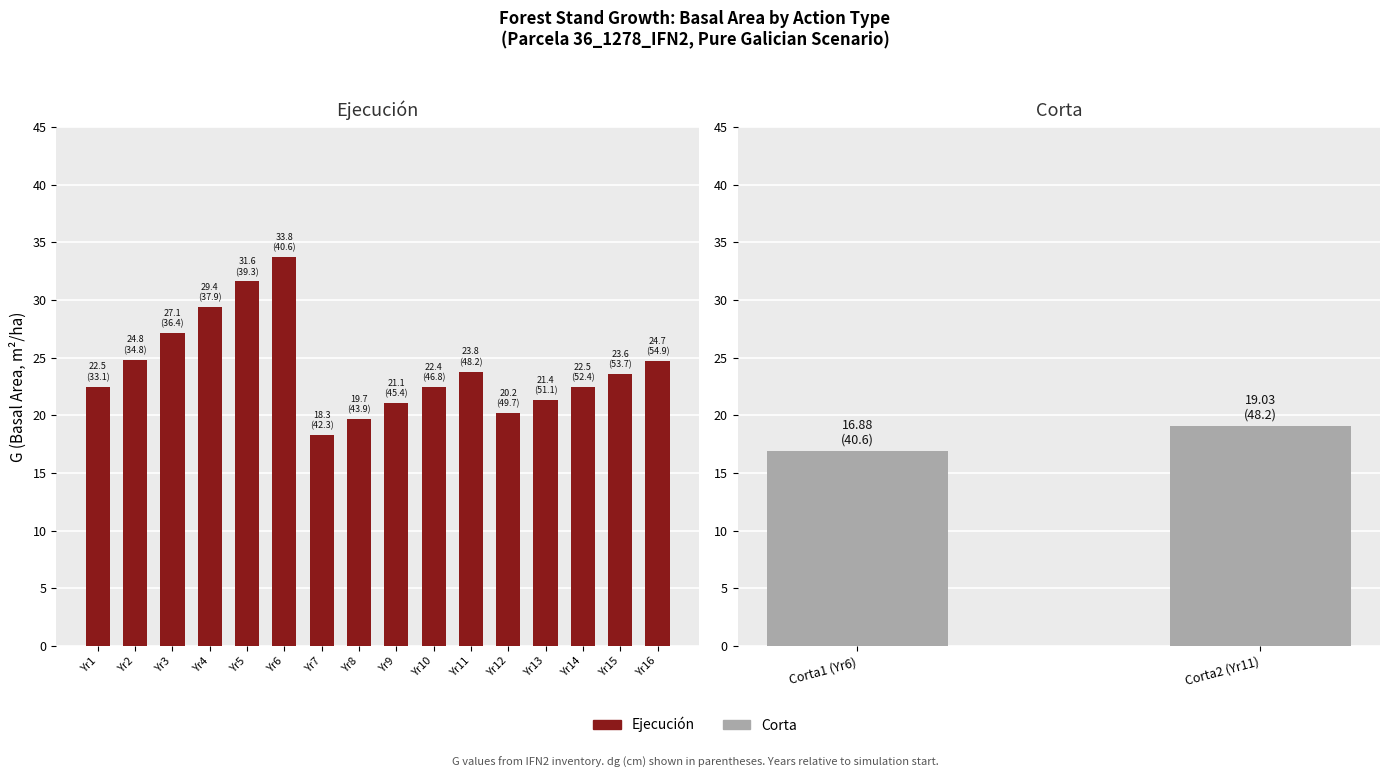

List the labels in order of value, smallest first.

Yr7, Yr8, Yr12, Yr9, Yr13, Yr10, Yr14, Yr1, Yr15, Yr11, Yr16, Yr2, Yr3, Yr4, Yr5, Yr6